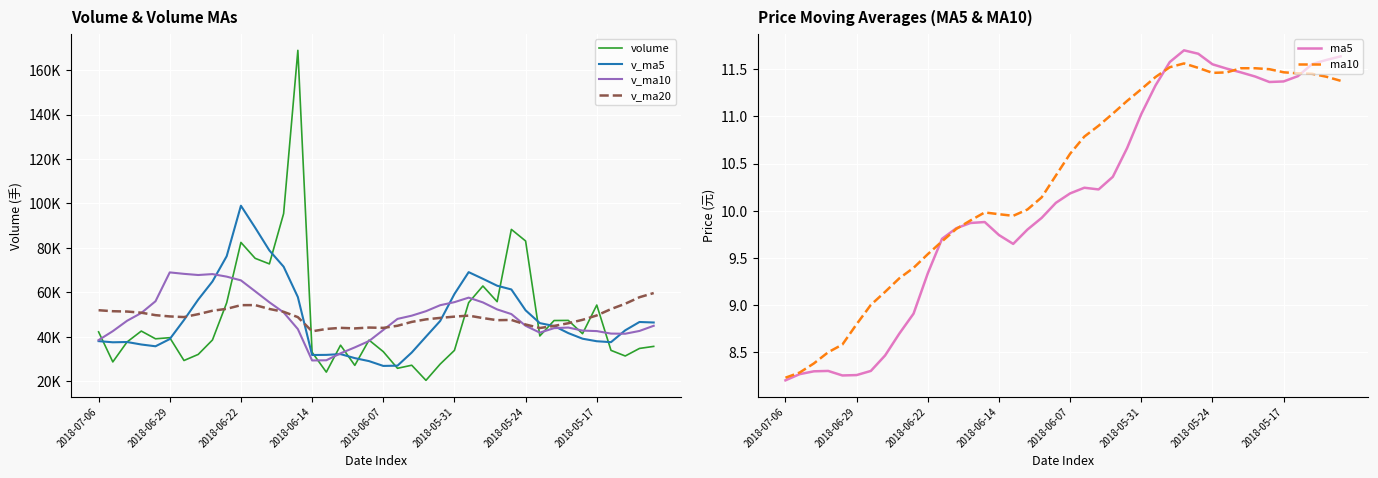

True or false: ma5 and ma10 cross at least once.

True